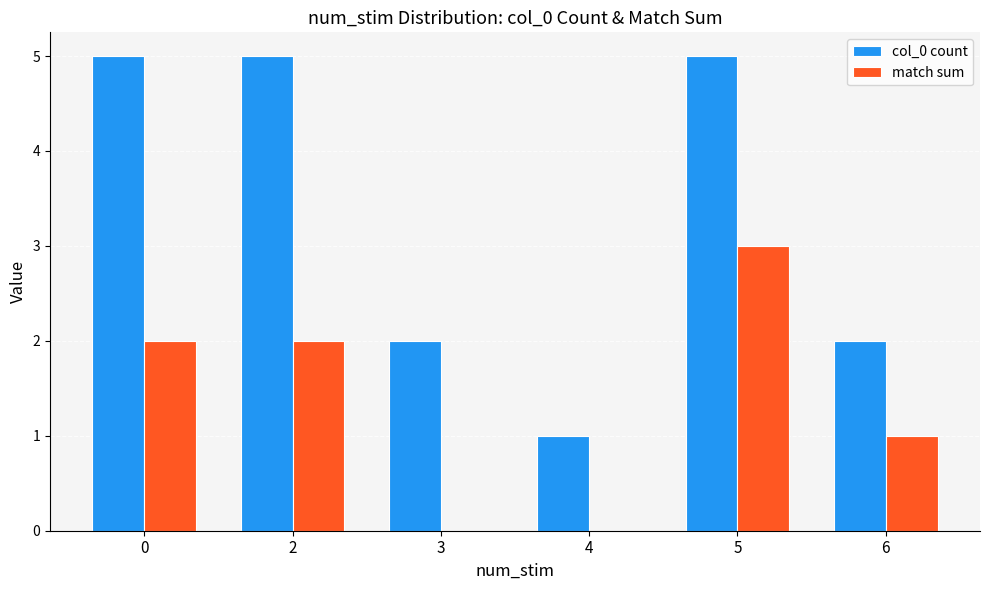

What is the sum of the match sum values at 4 and 0?

2